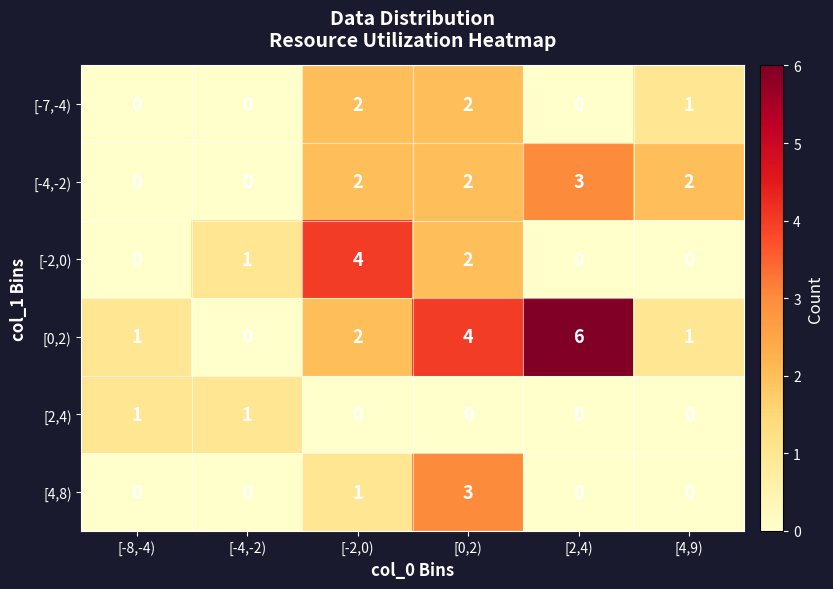

Which series has the largest total across all categories?

[0,2)